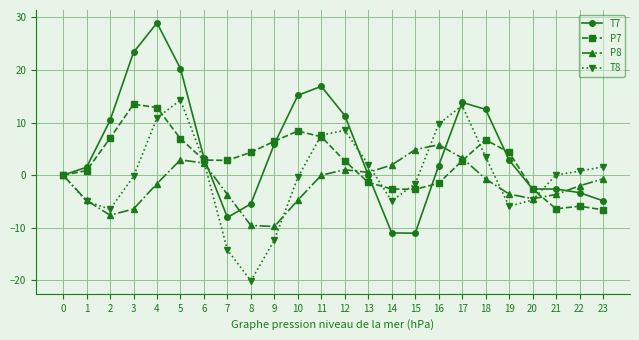

True or false: P7 has a value of 9.1 at 9.

False